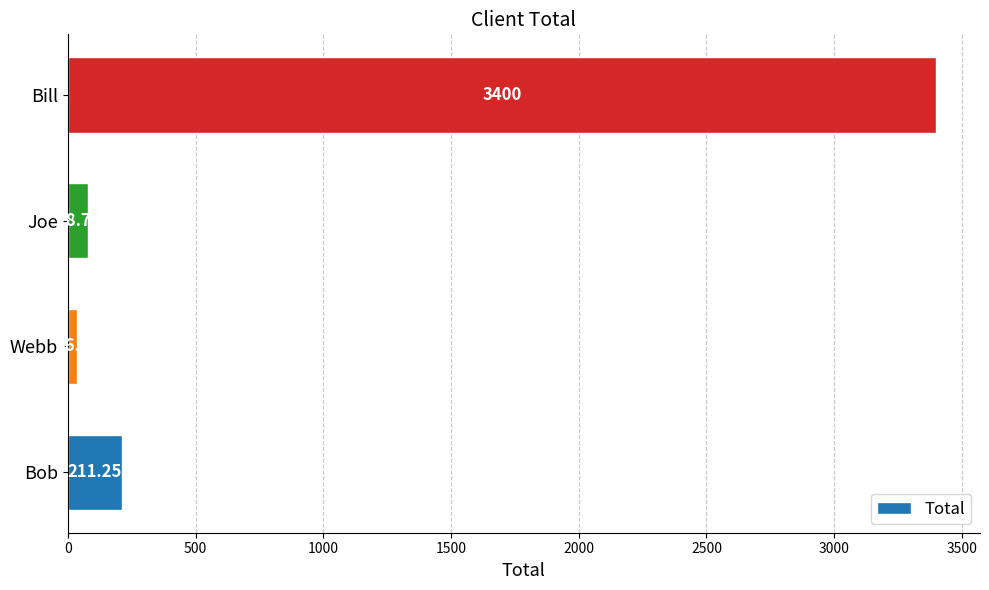

How many values are below 211?

2